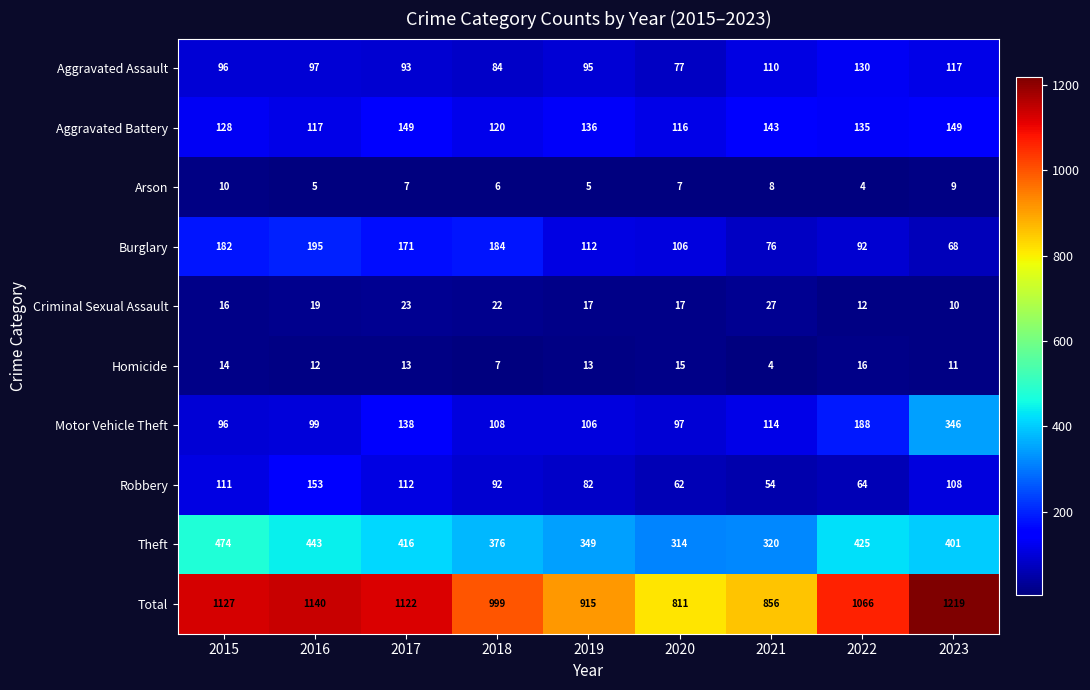

What is the highest value of the Homicide series?

16